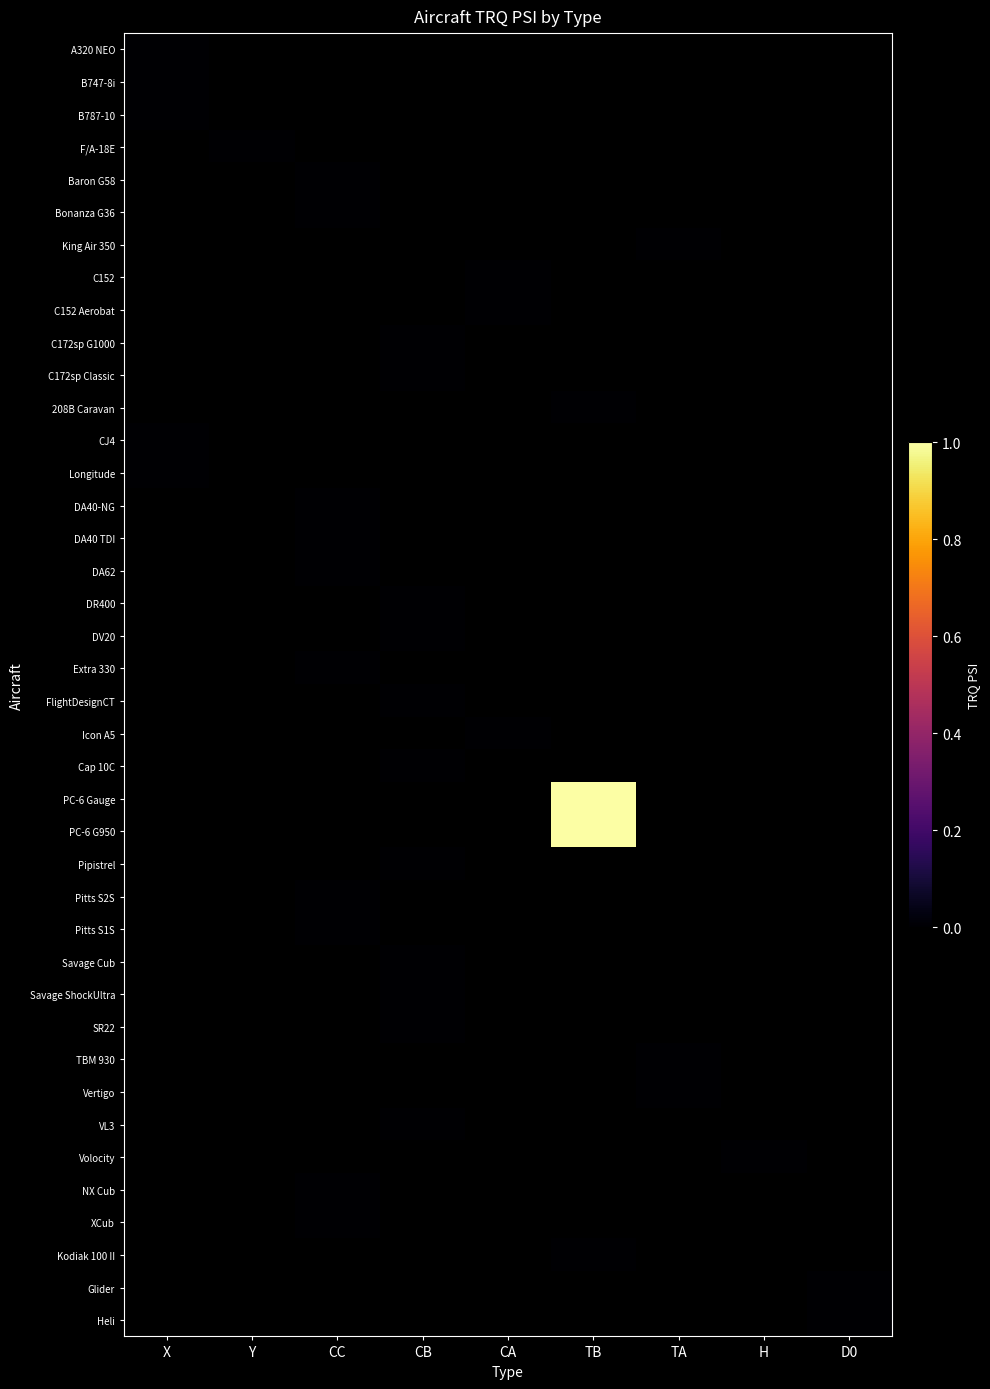

At which category does the chart reach its minimum across all series?

X